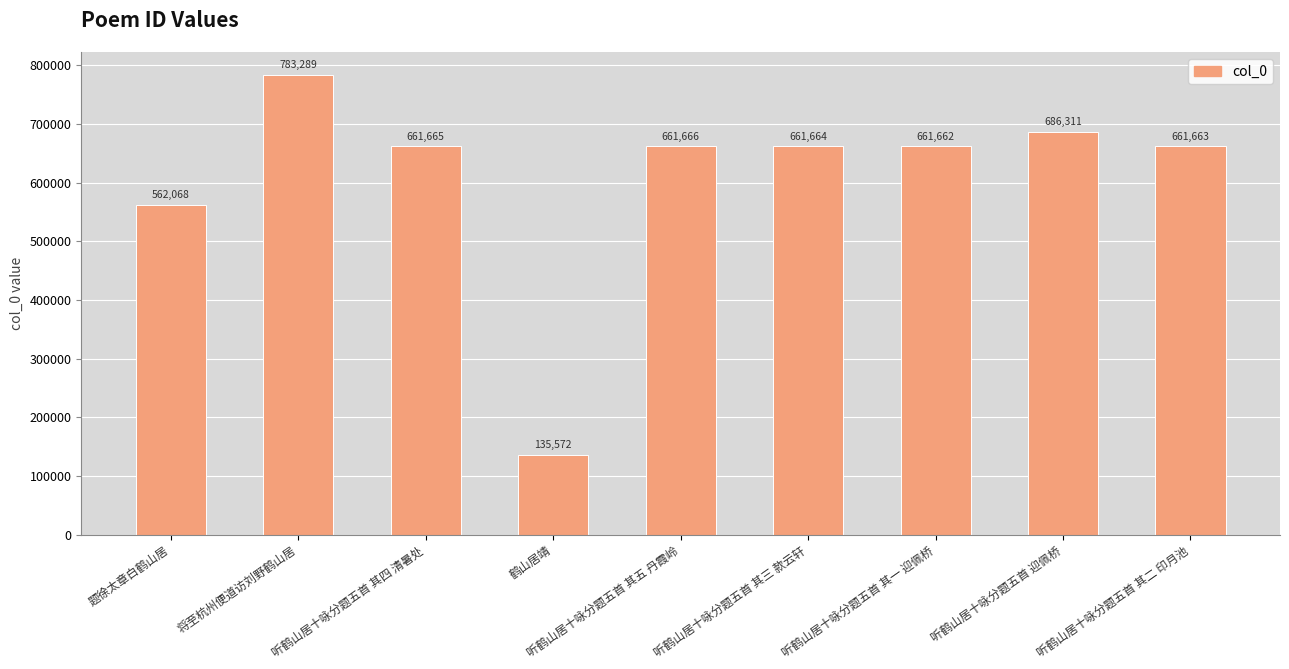

What is the label of the 7th bar from the left?

听鹤山居十咏分题五首 其一 迎佩桥